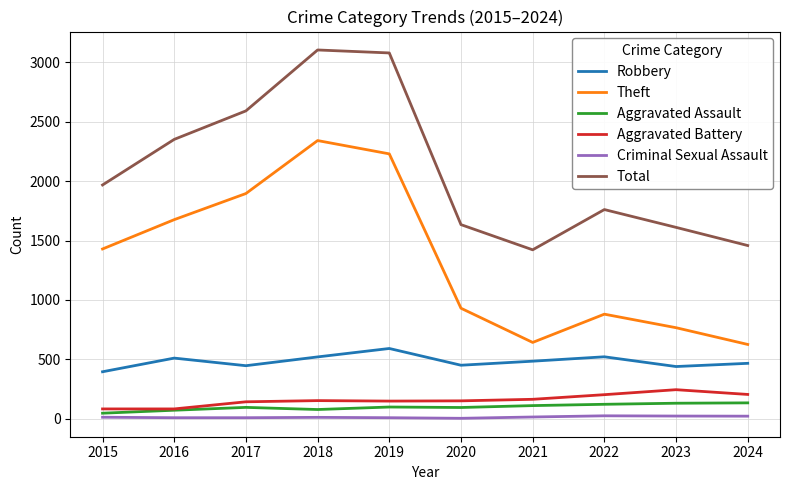

Rank the series by their maximum value, from lowest to highest.

Criminal Sexual Assault, Aggravated Assault, Aggravated Battery, Robbery, Theft, Total